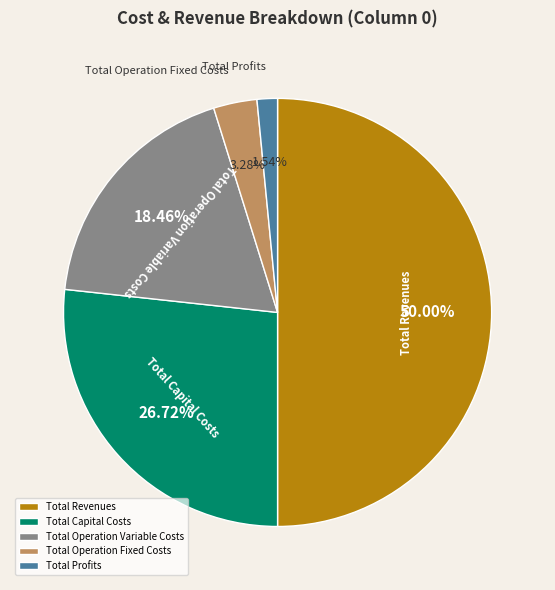

To the nearest percent, what is the combined percentage of Total Profits and Total Capital Costs?

28%